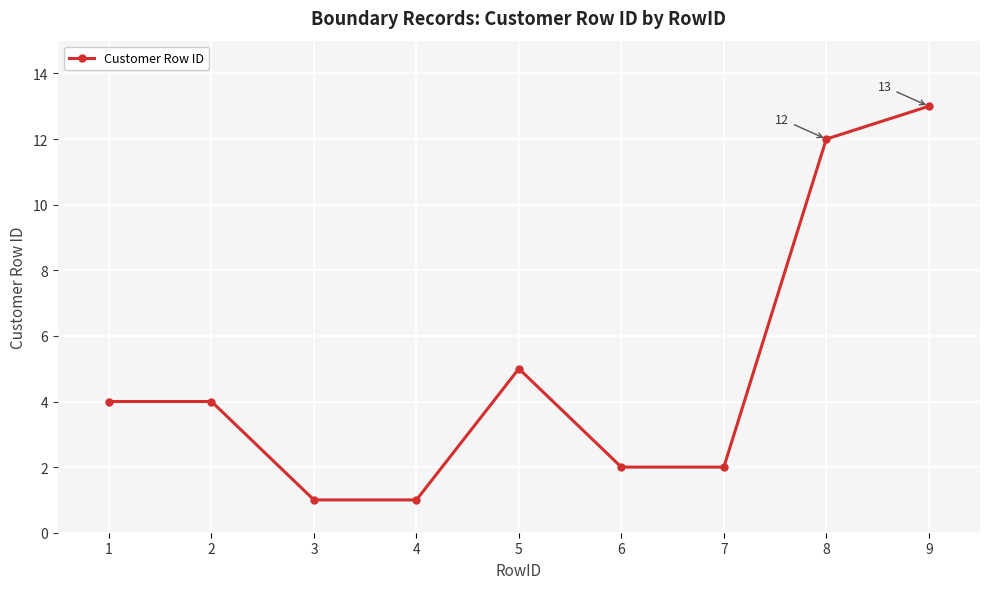

What is the ratio of the value at 7 to the value at 1?

0.5